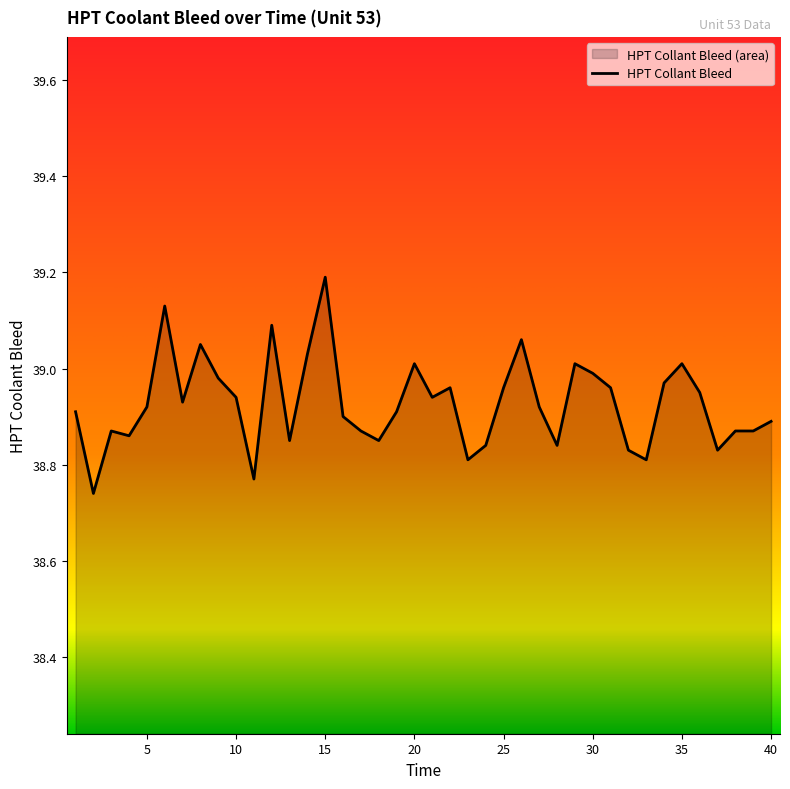

List the labels in order of value, smallest first.

2, 11, 23, 33, 32, 37, 24, 28, 13, 18, 4, 3, 17, 38, 39, 40, 16, 1, 19, 5, 27, 7, 10, 21, 36, 22, 25, 31, 34, 9, 30, 20, 29, 35, 14, 8, 26, 12, 6, 15